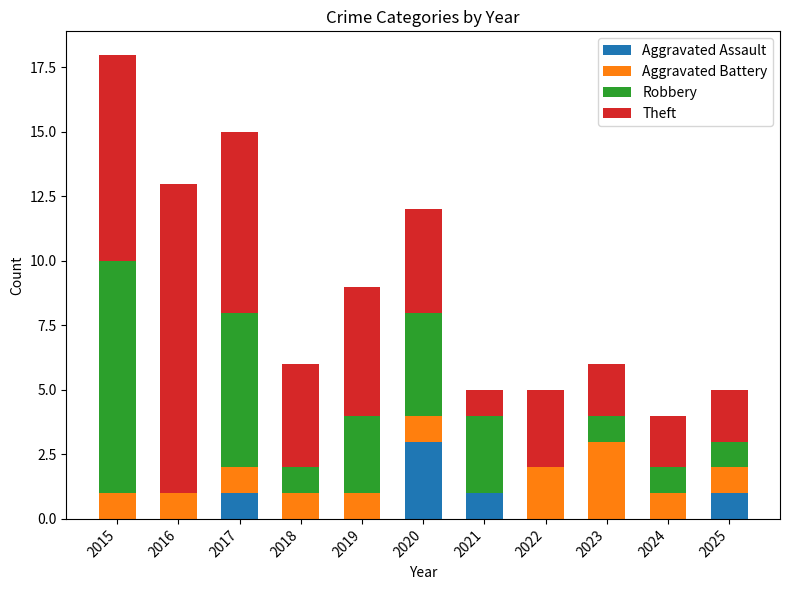

What is the highest value of the Aggravated Assault series?

3